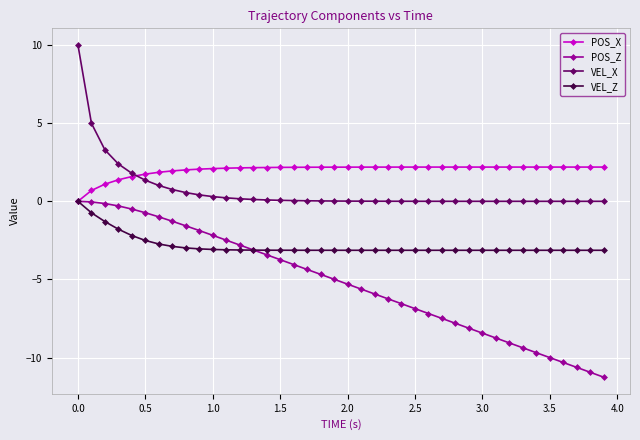

Rank the series by their average value, from lowest to highest.

POS_Z, VEL_Z, VEL_X, POS_X